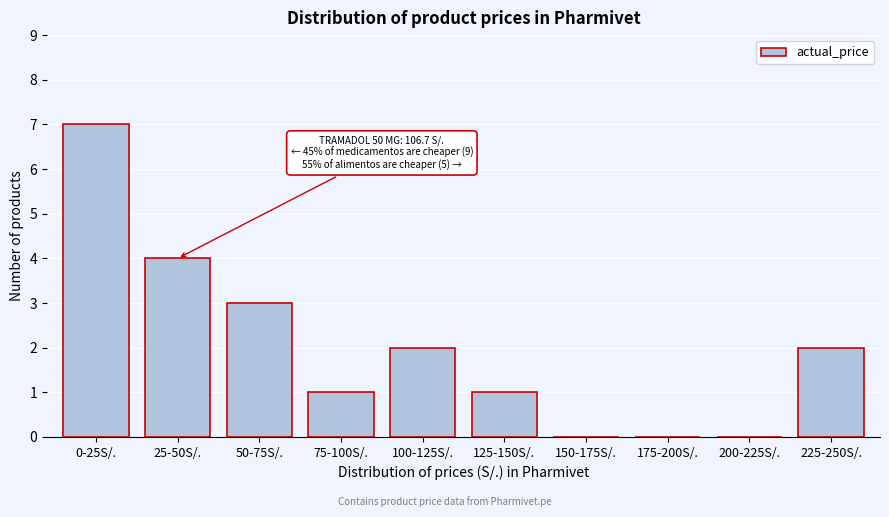

Reading left to right, extract all data points from this chart.

0-25S/.=7	25-50S/.=4	50-75S/.=3	75-100S/.=1	100-125S/.=2	125-150S/.=1	150-175S/.=0	175-200S/.=0	200-225S/.=0	225-250S/.=2